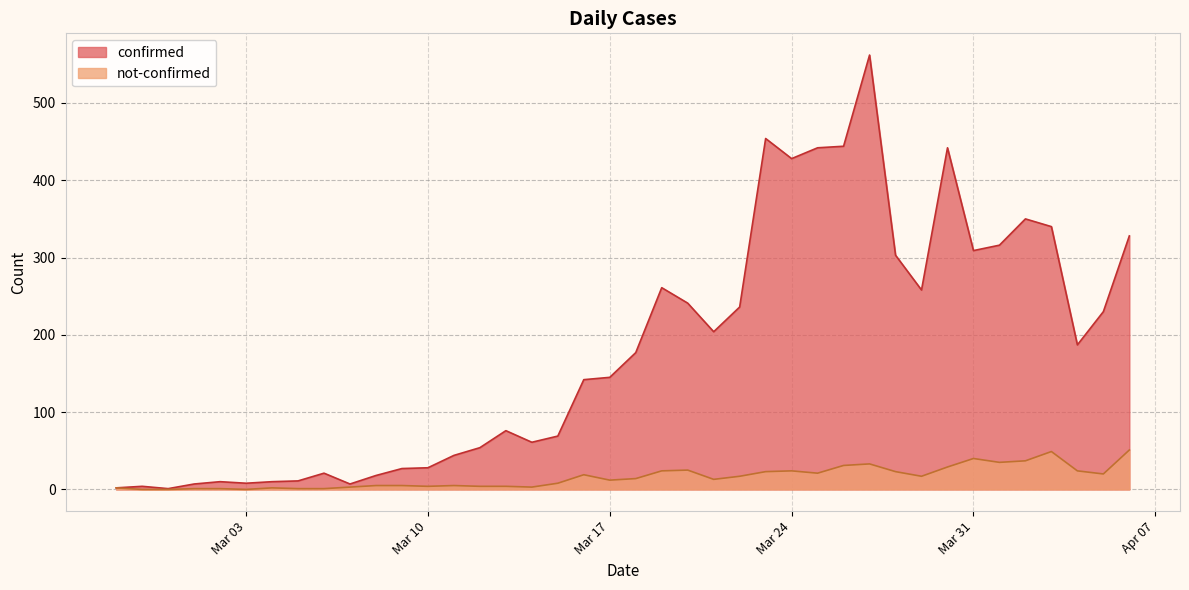

How many interior local valleys does the not-confirmed series have?

9